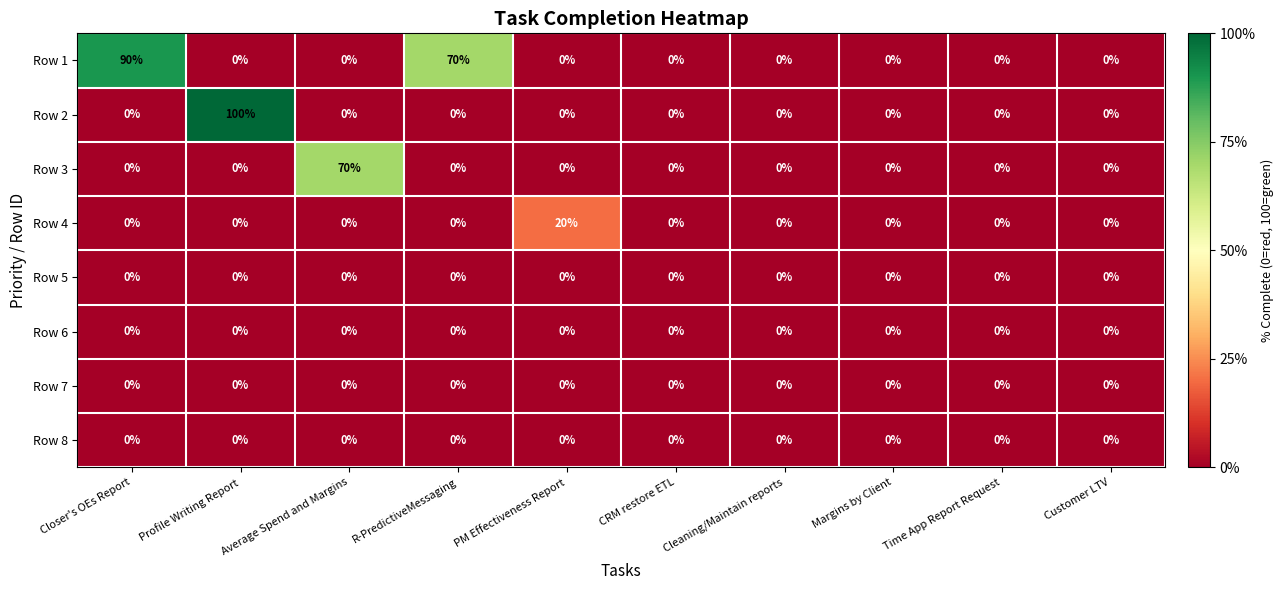

At which label is Row 1 closest to 45?

R-PredictiveMessaging